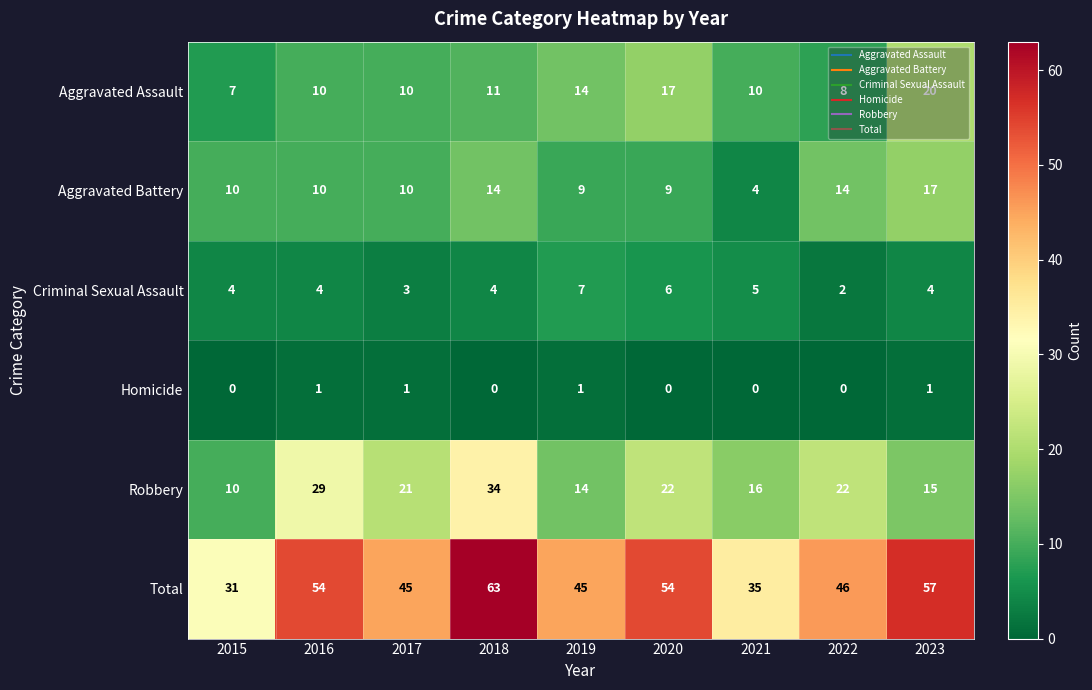

What is the sum of all Total values?

430